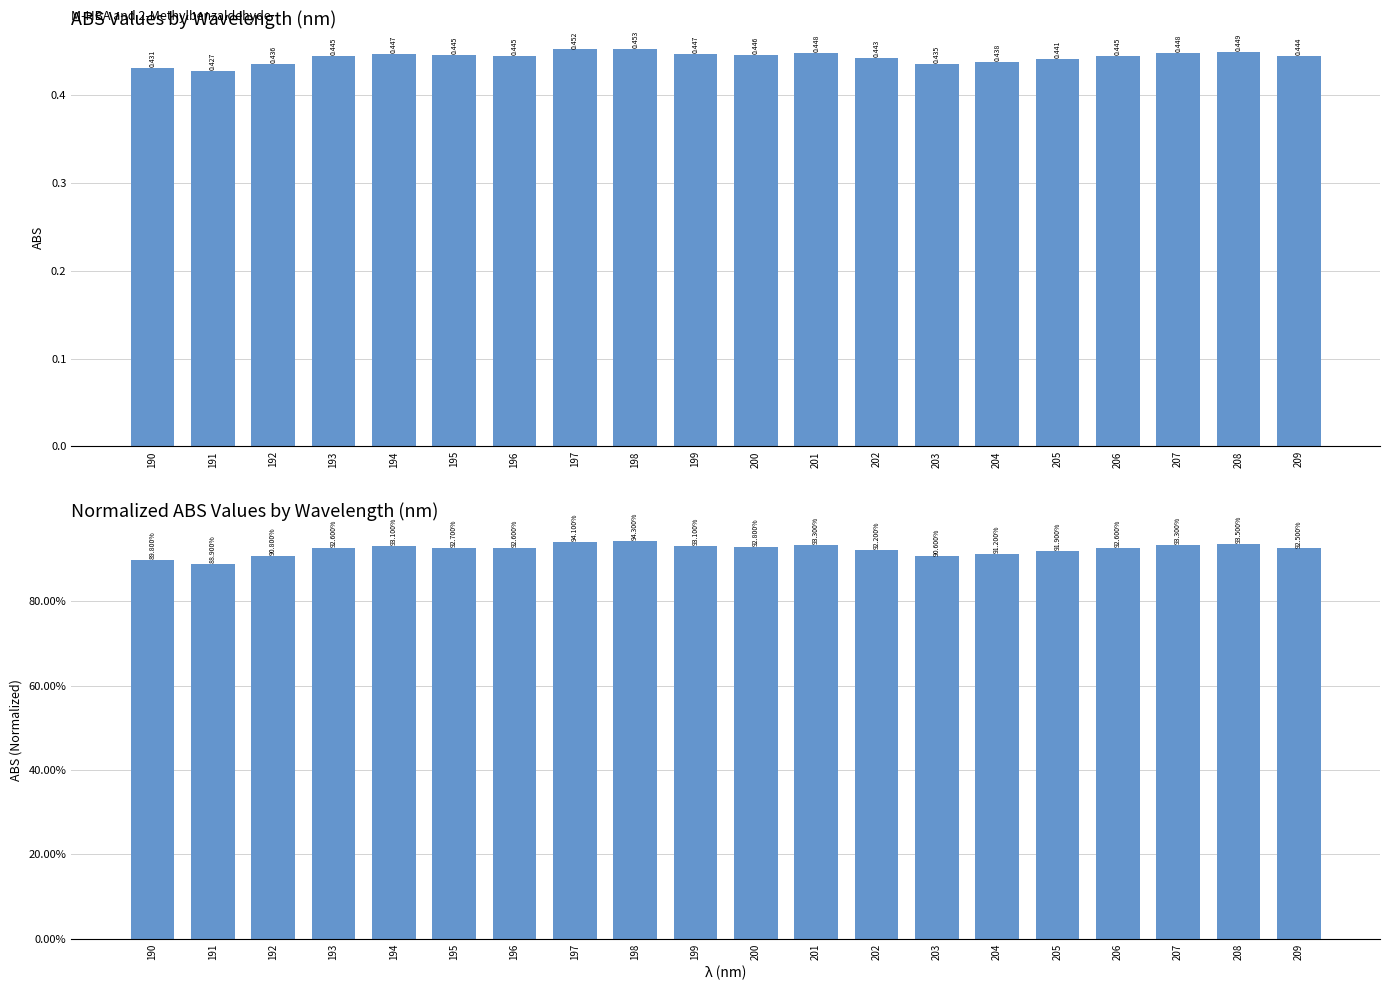

Which series has the widest spread of values?

M-HBA (norm)